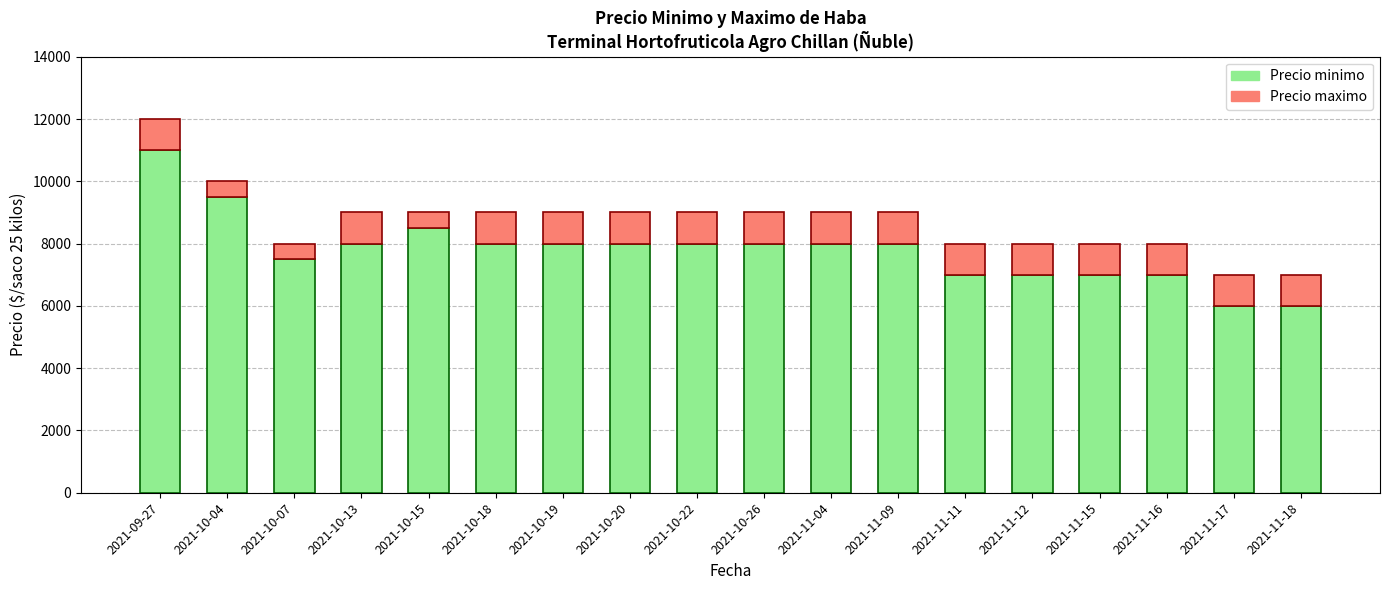

How many bars are there in total?

18